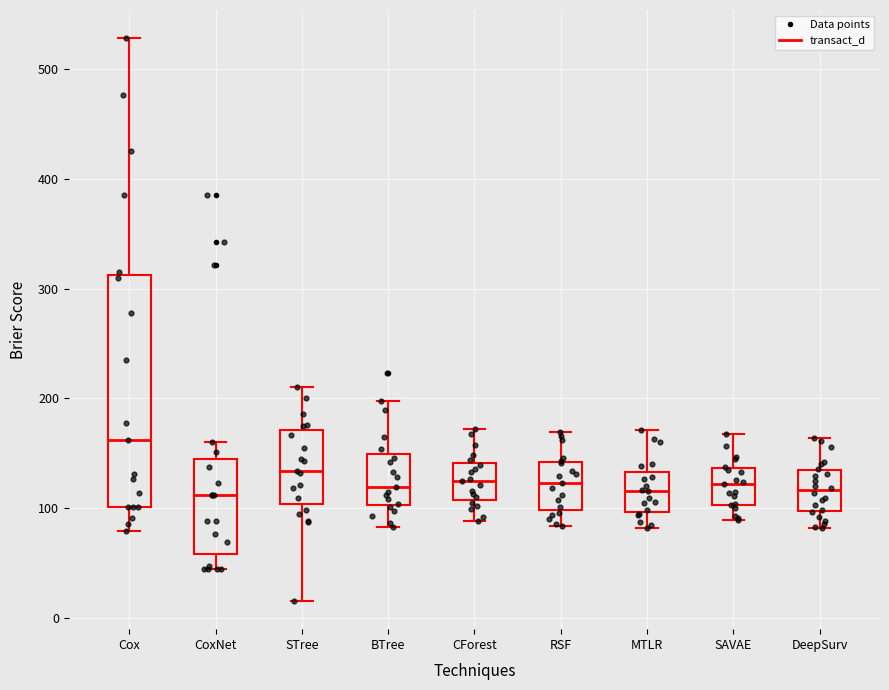

Where is the lower edge of the box for RSF on the y-axis? The values are not printed on the chart, so give them approximately, as read against the axis.

100